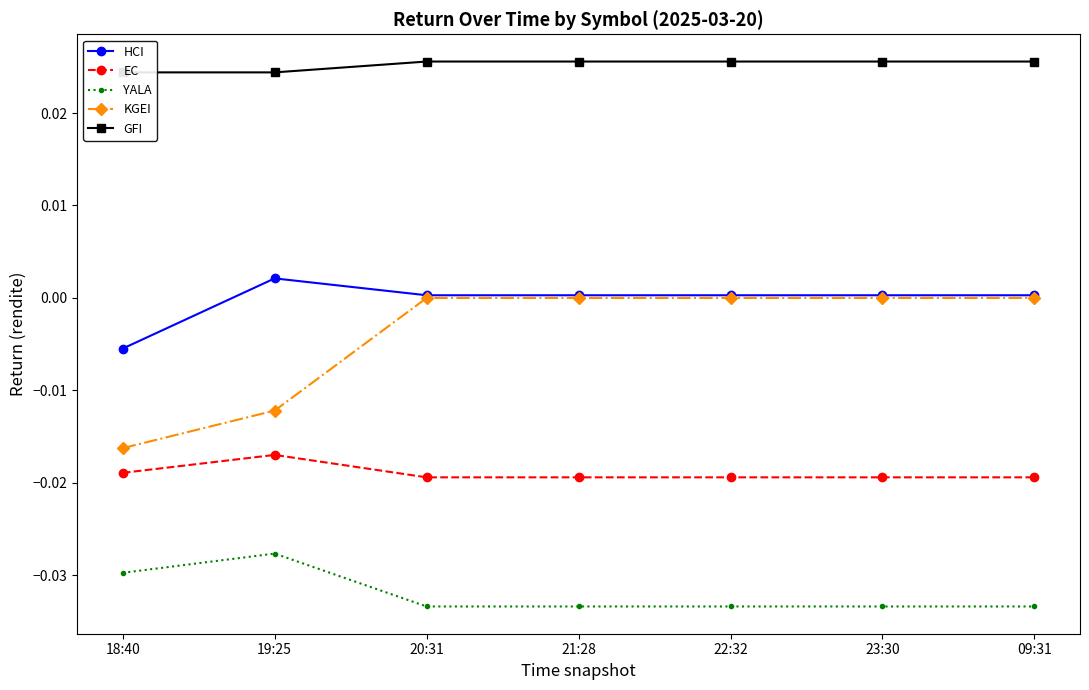

What is the label of the 5th point from the right?

20:31